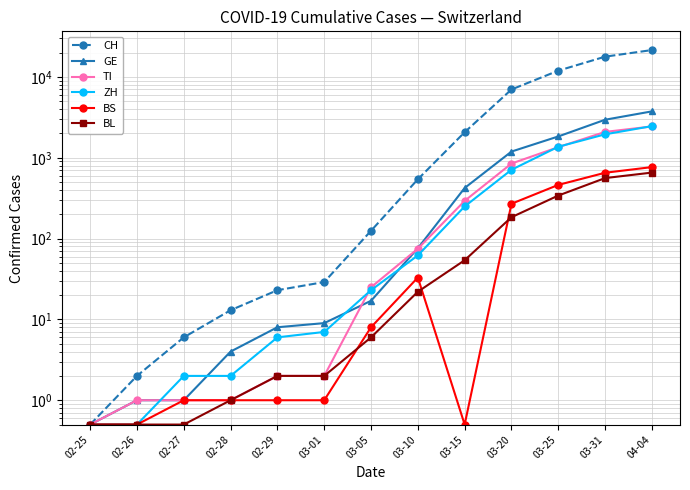

Count the number of data series in this chart.

6